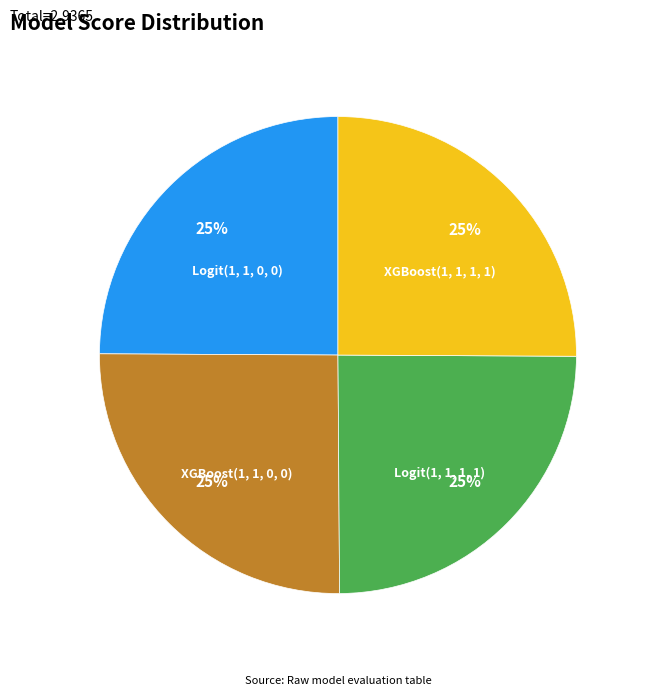

Count the number of slices in the pie.

4